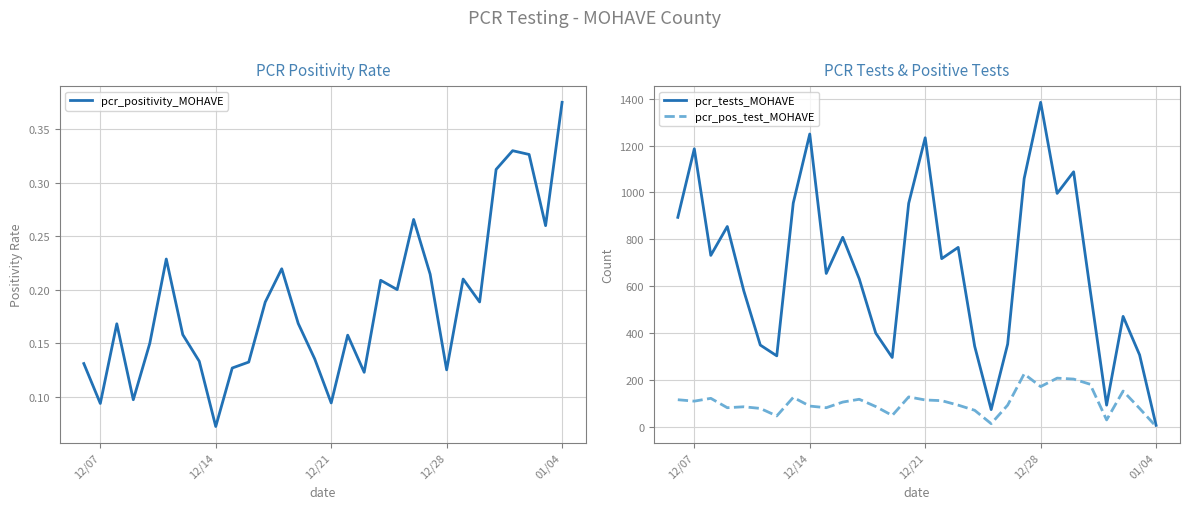

The pcr_positivity_MOHAVE series shows 0.2 at 12/28. True or false?

False